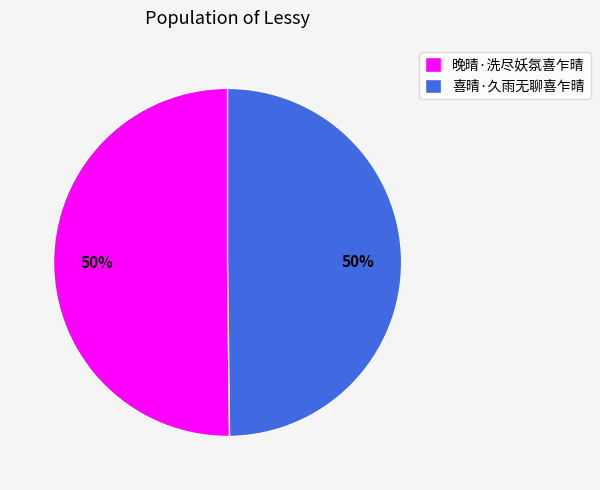

Is the sum of 喜晴·久雨无聊喜乍晴 and 晚晴·洗尽妖氛喜乍晴 greater than half?

Yes